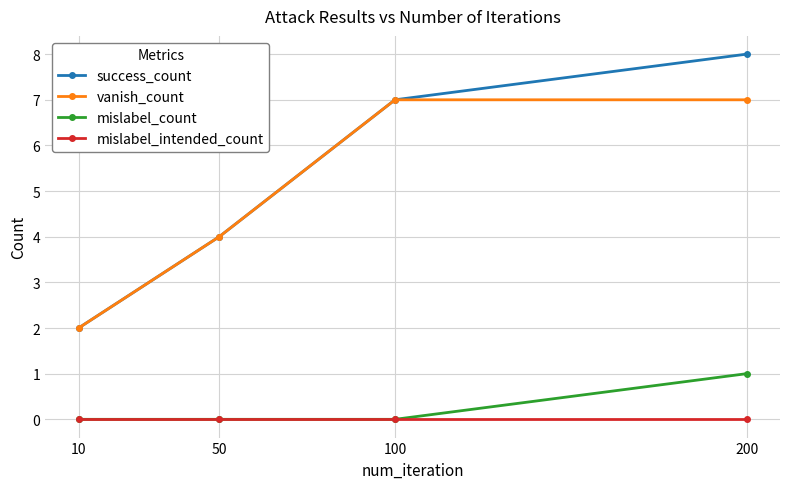

Is this an area chart (filled region under the line)?

No